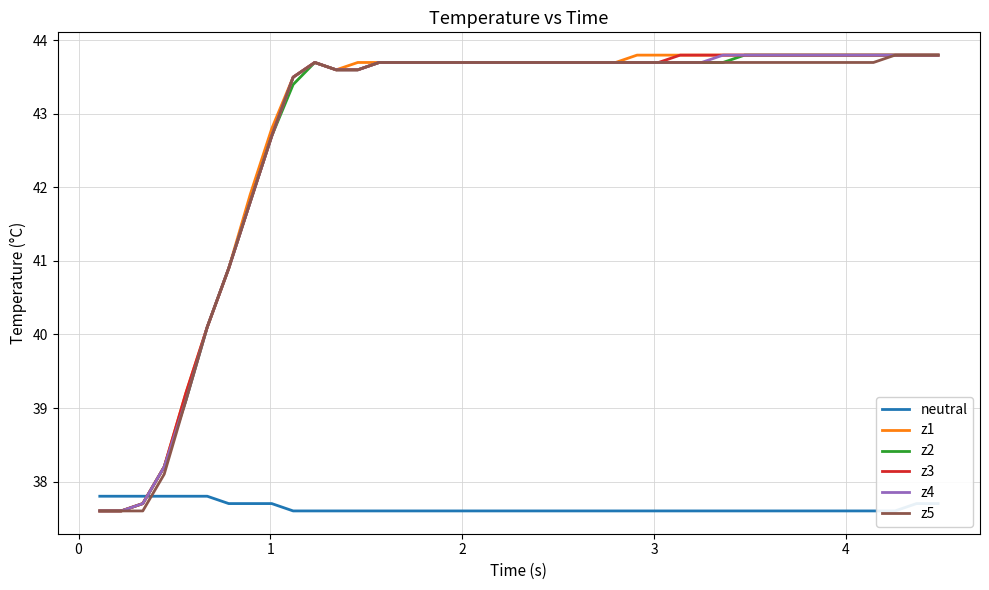

What is the highest value of the z5 series?

43.8